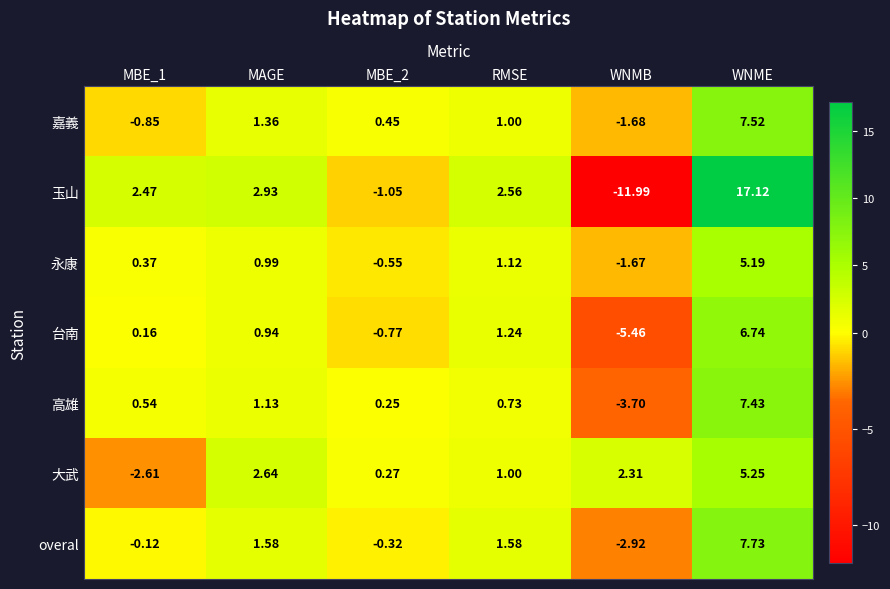

How many distinct data groups are displayed?

7